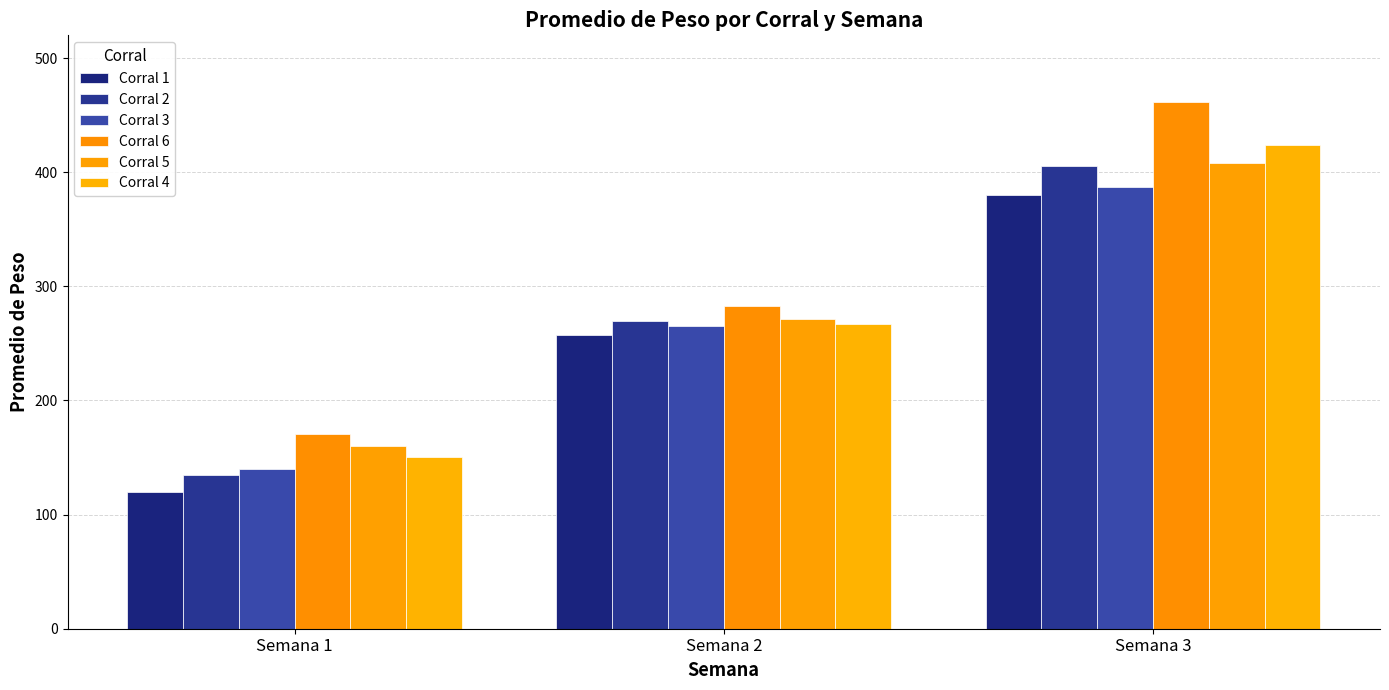

List the labels in order of Corral 6 value, largest first.

Semana 3, Semana 2, Semana 1